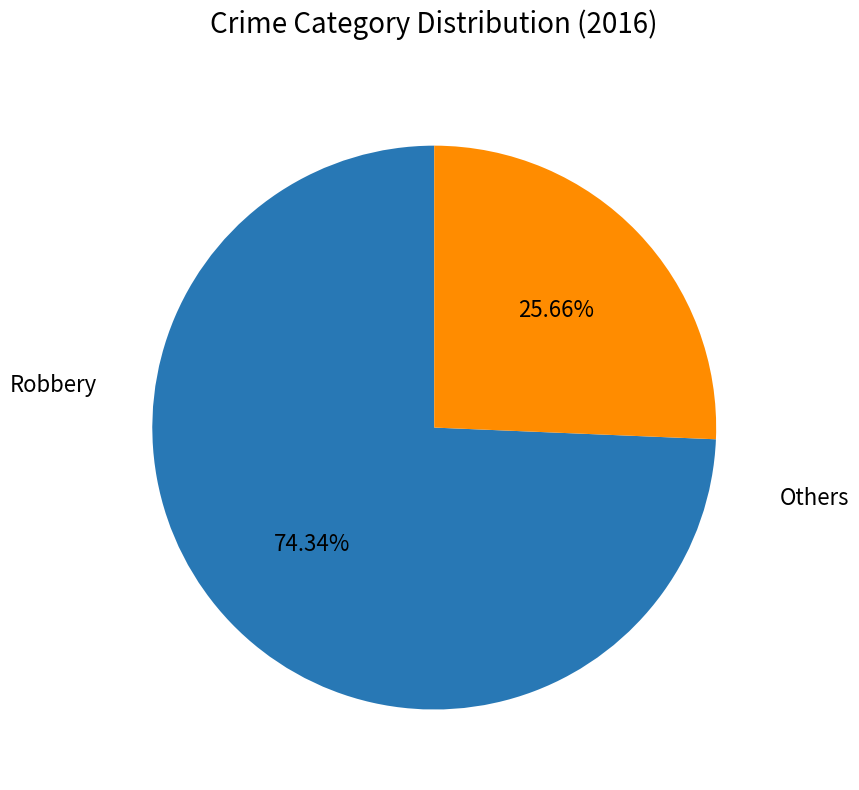

Is there a majority slice in this chart?

Yes